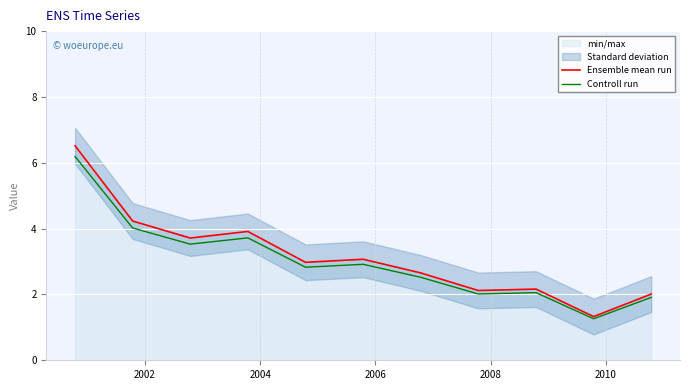

What is the minimum value for Ensemble mean run?

1.3